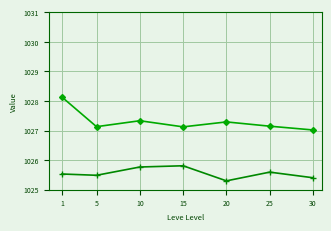

Is the value of Avg Price at 5 greater than the value of Leve EXP at 5?

No